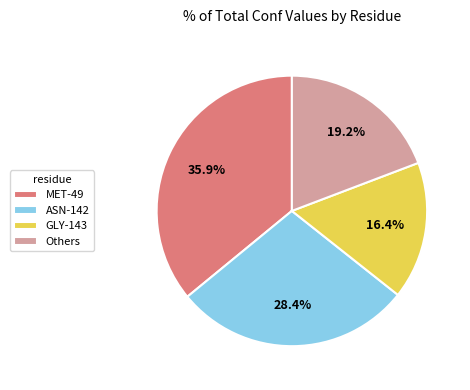

Rank the categories by value from highest to lowest.

MET-49, ASN-142, Others, GLY-143